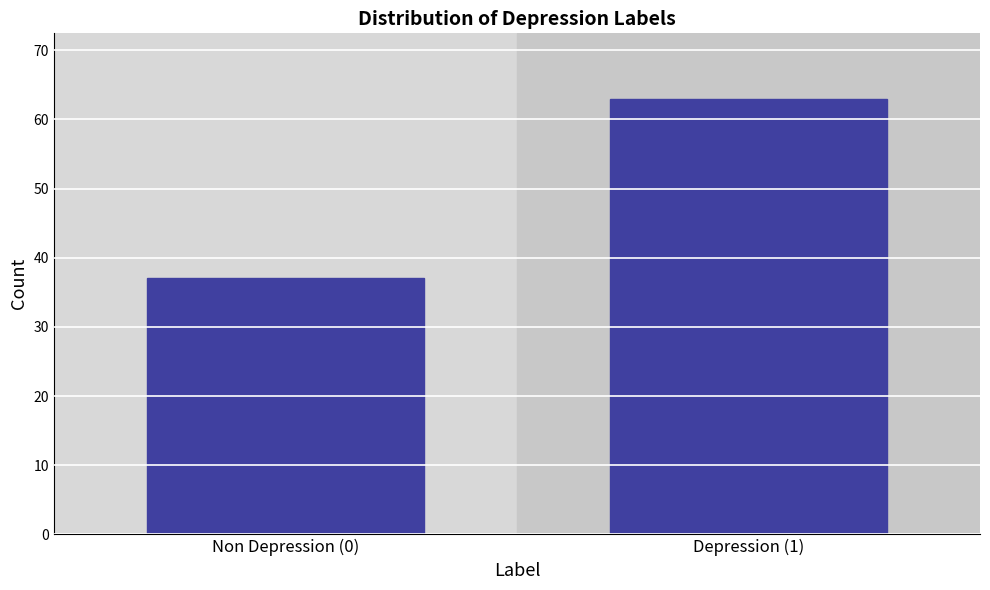

Reading right to left, extract all data points from this chart.

63	37